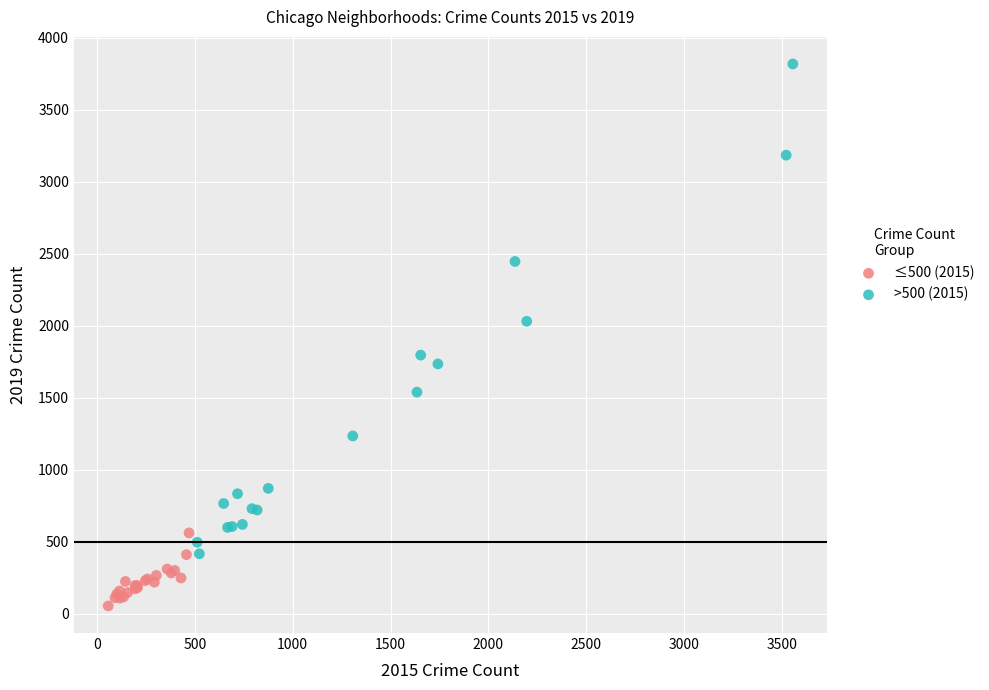

Which series reaches the maximum Y coordinate?

>500 (2015)